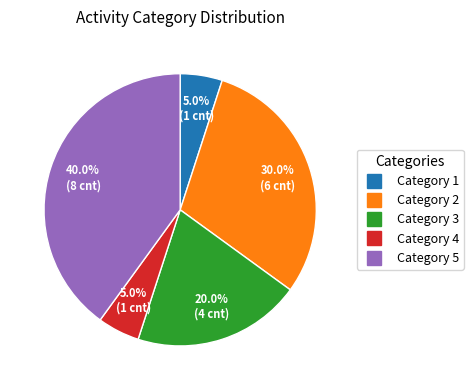

Count the number of slices in the pie.

5